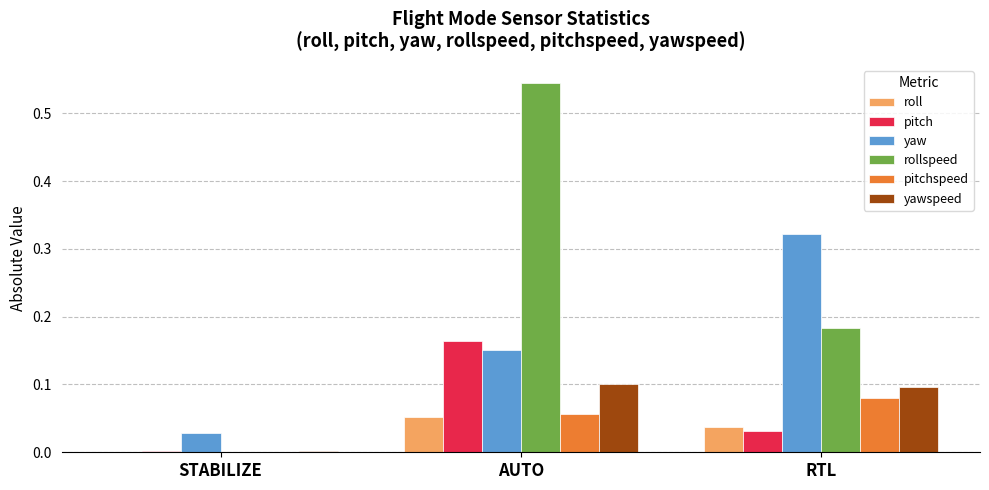

Which category has the highest value in the roll series?

AUTO